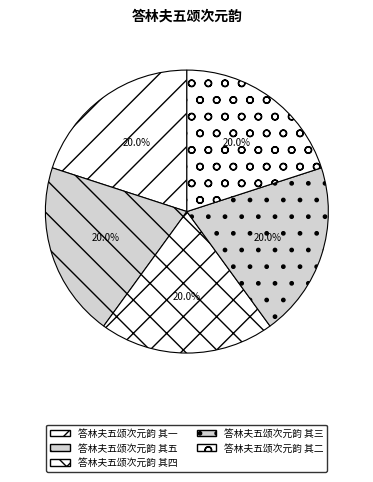

Does 答林夫五颂次元韵 其一 represent more than half of the total?

No